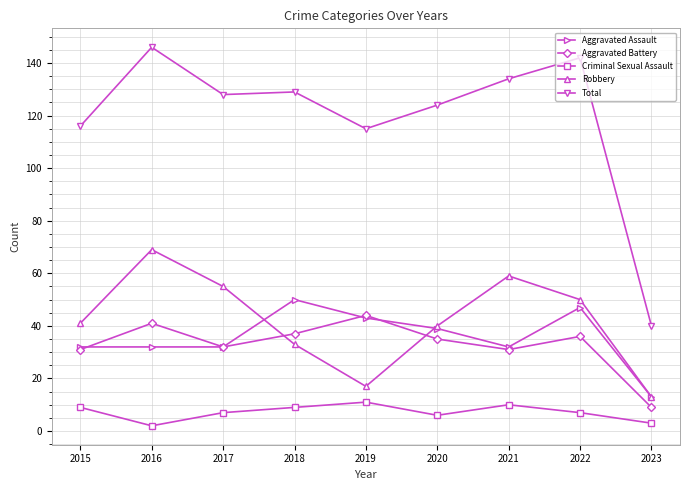

What is the sum of the Total values at 2022 and 2023?

182